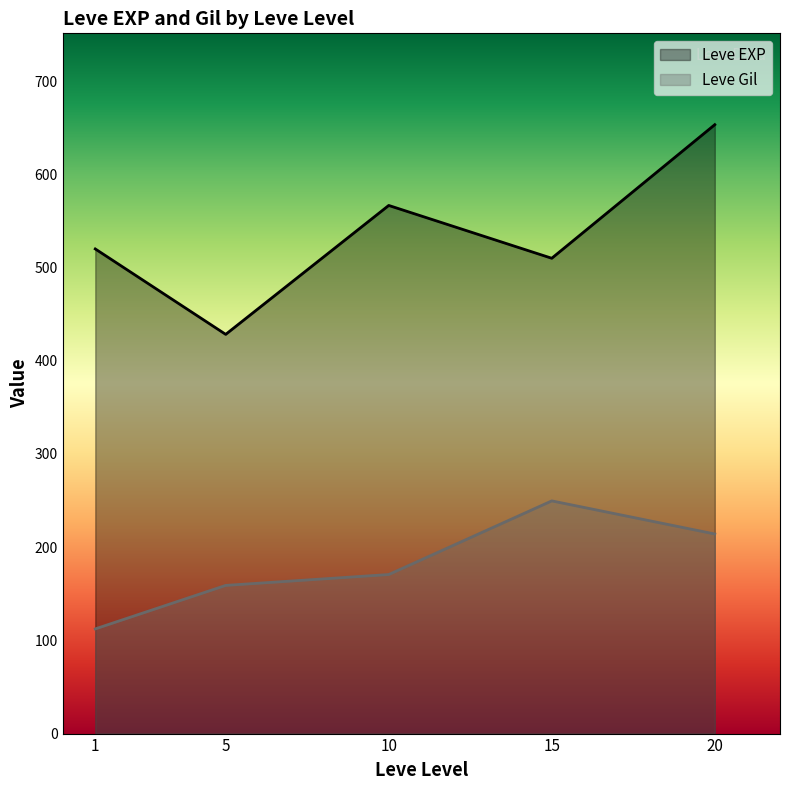

True or false: Leve Gil and Leve EXP cross at least once.

False